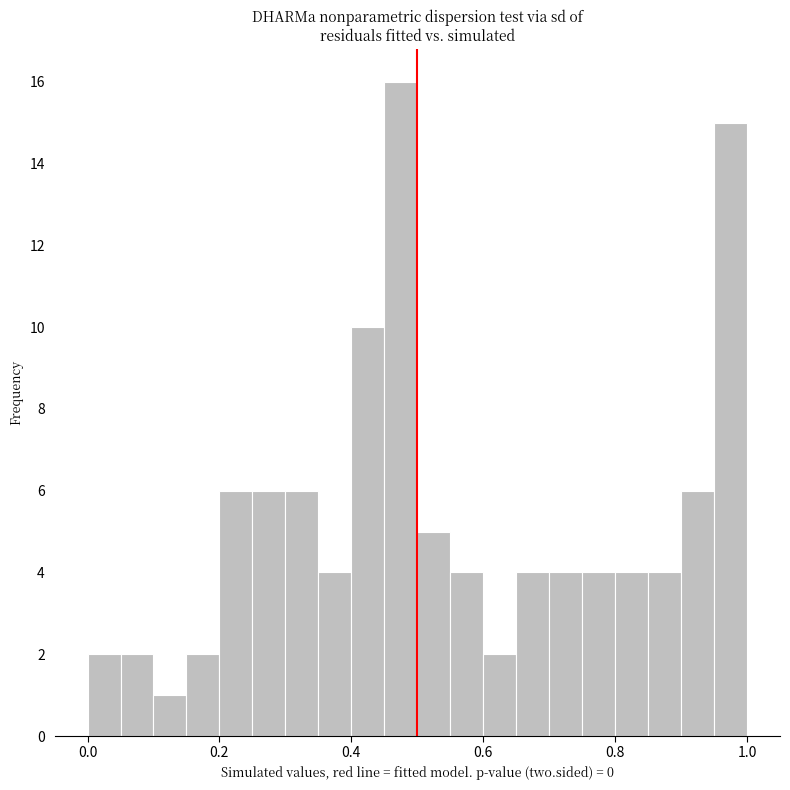

Around what value on the x-axis is the tallest bar? Give the approximate position of its centre, as read against the axis.

0.48